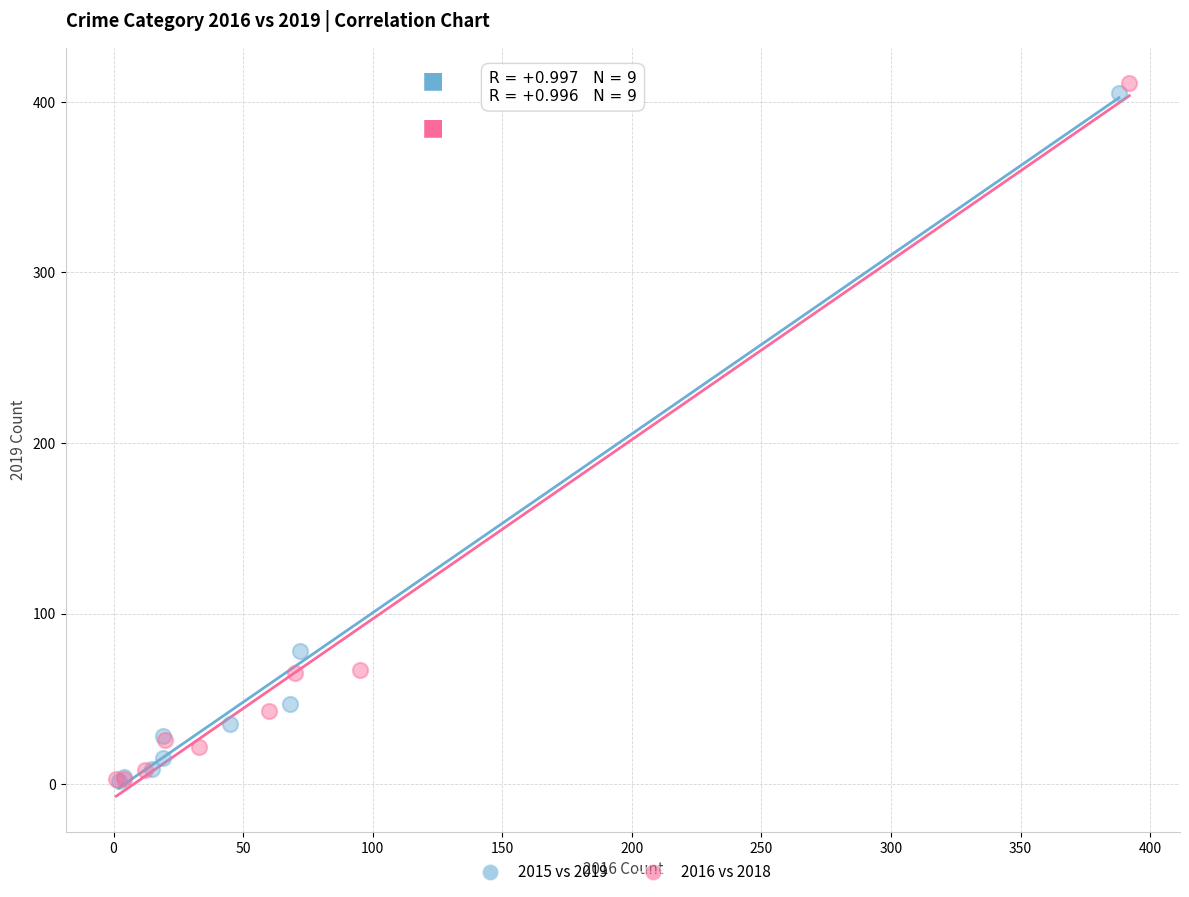

Which series has the largest Y range (max minus min)?

2016 vs 2018